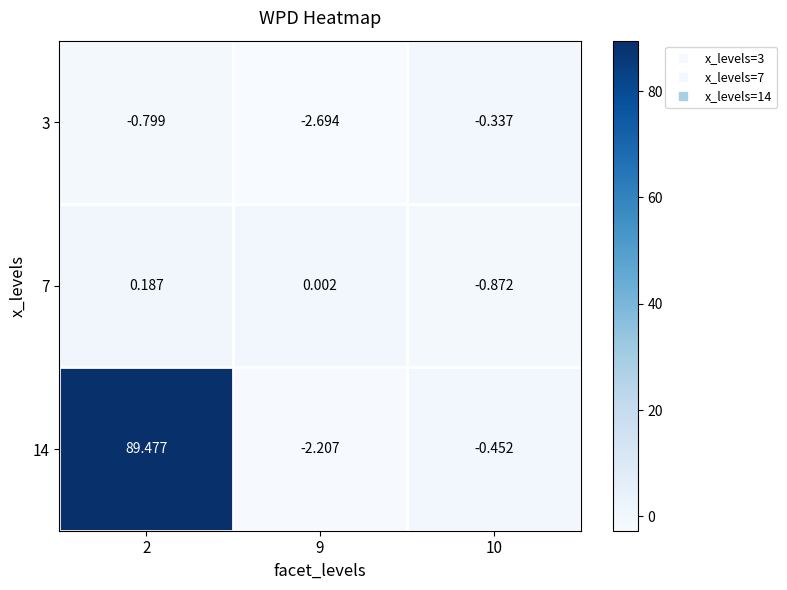

Count the number of data series in this chart.

3